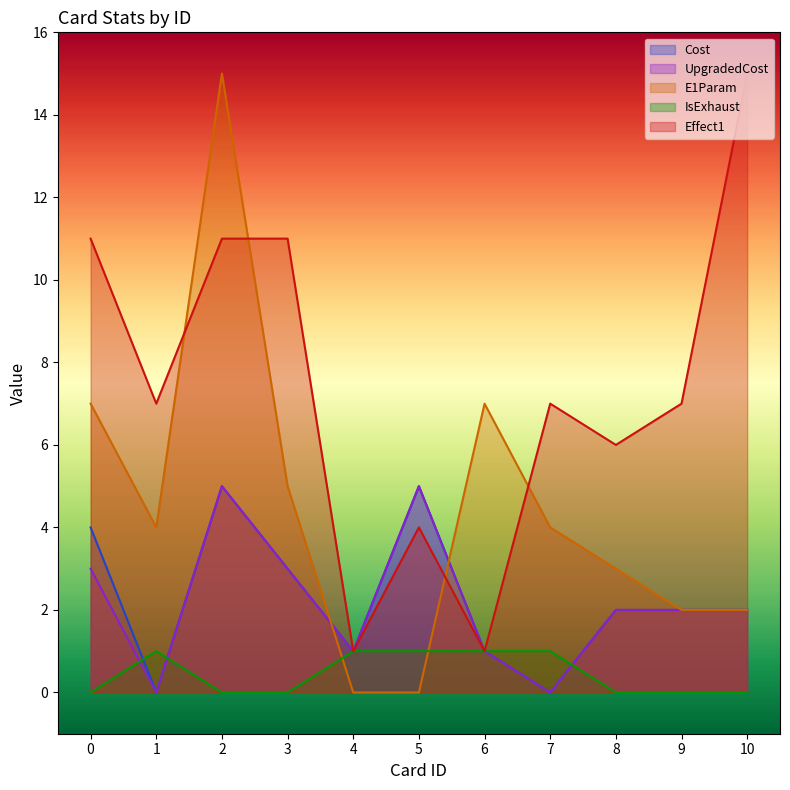

At how many categories does at least one series exceed 9?

4